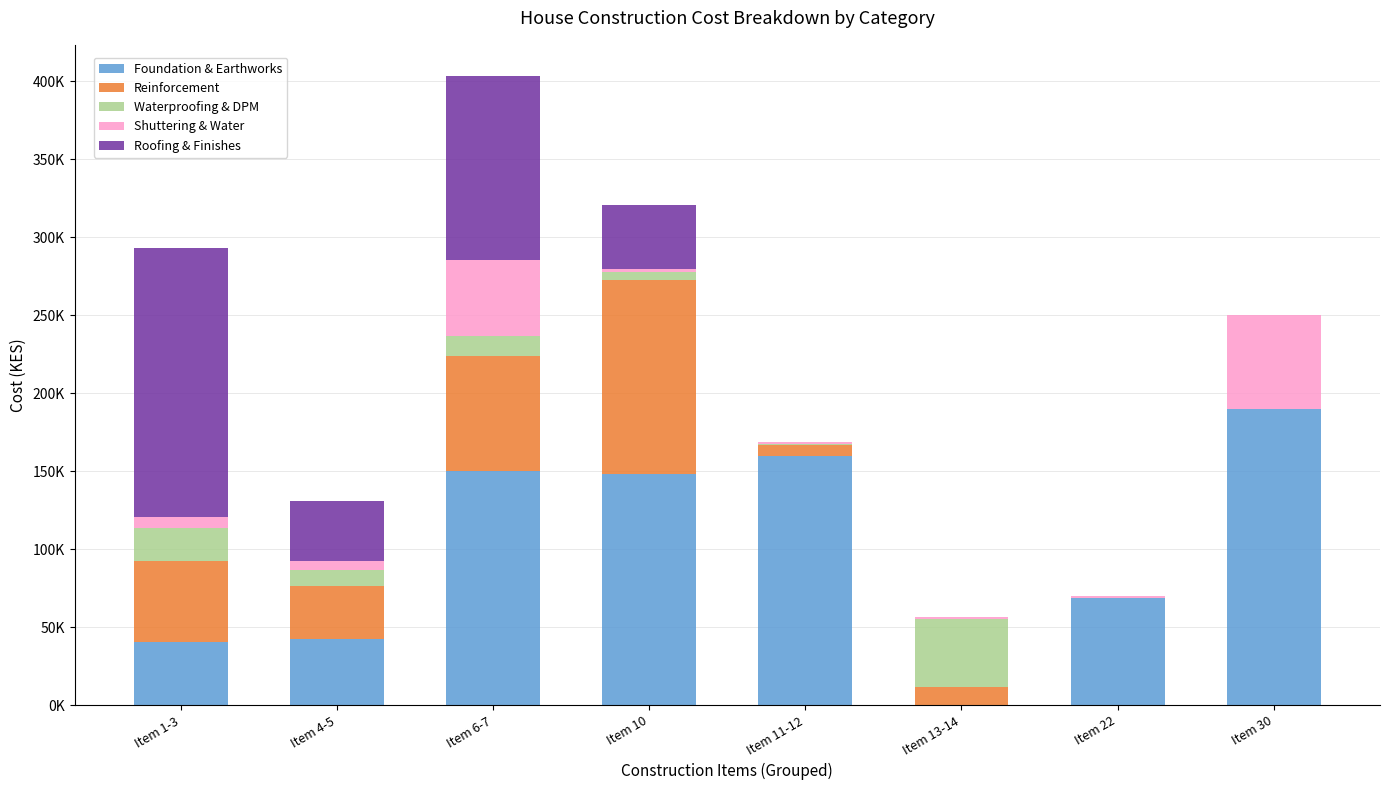

The value of Foundation & Earthworks at Item 22 is 25716. True or false?

False